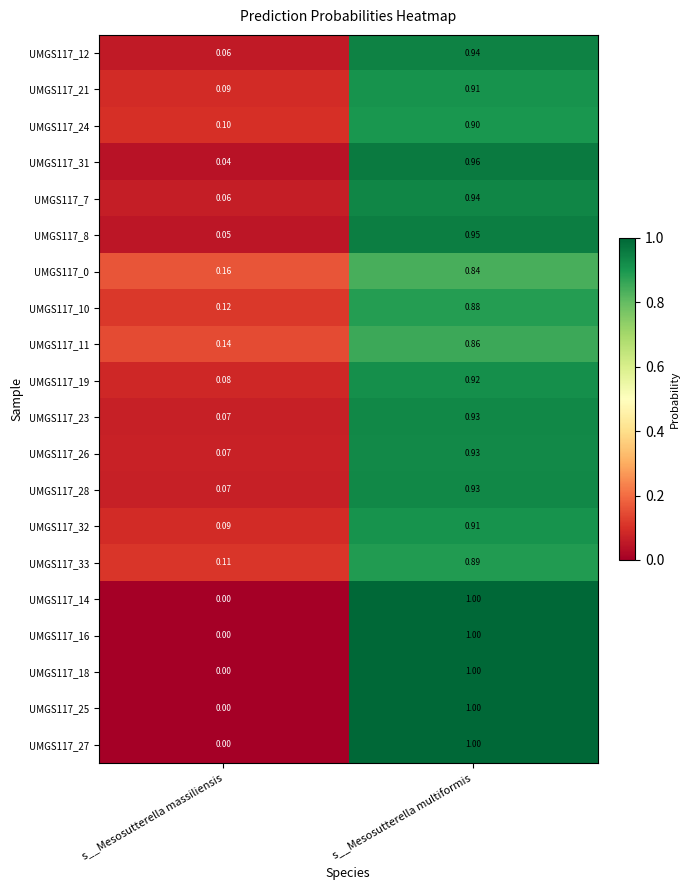

Where is UMGS117_18 nearest to the value 0?

s__Mesosutterella massiliensis